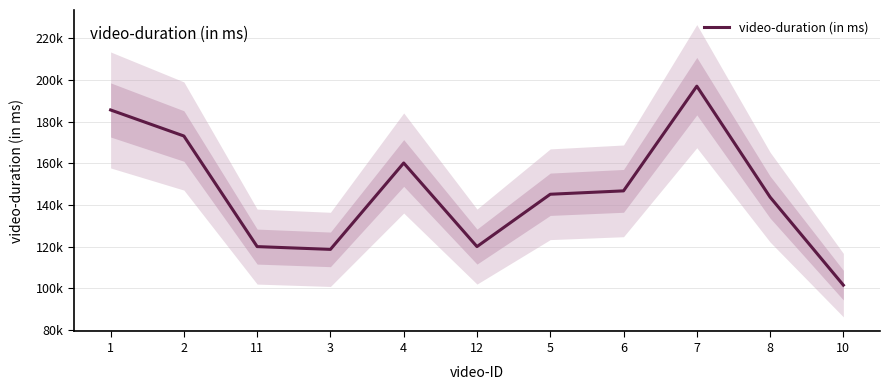

Rank the categories by value from highest to lowest.

7, 1, 2, 4, 6, 5, 8, 11, 12, 3, 10